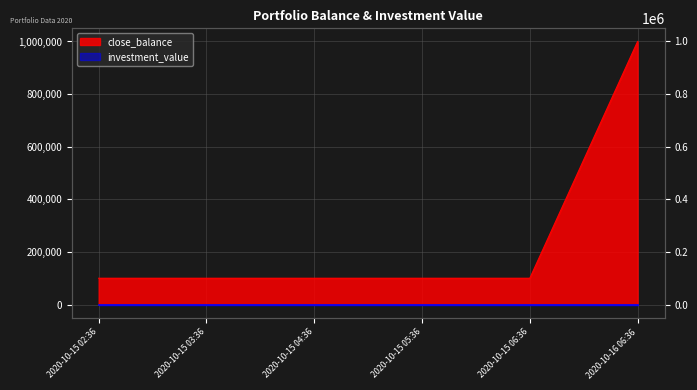

List the labels in order of value, smallest first.

2020-10-15 02:36, 2020-10-15 03:36, 2020-10-15 04:36, 2020-10-15 05:36, 2020-10-15 06:36, 2020-10-16 06:36